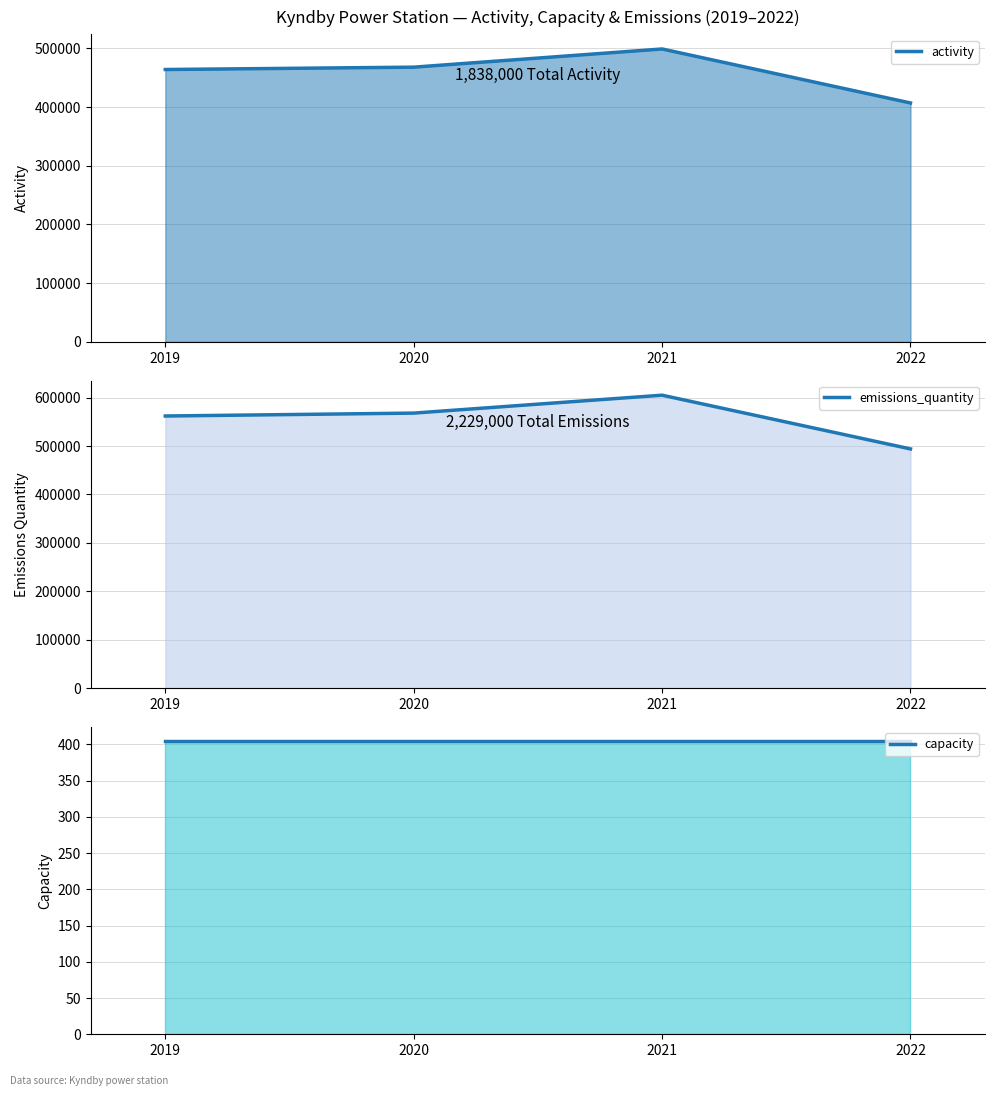

Where does the activity series first go above 468000?

2021